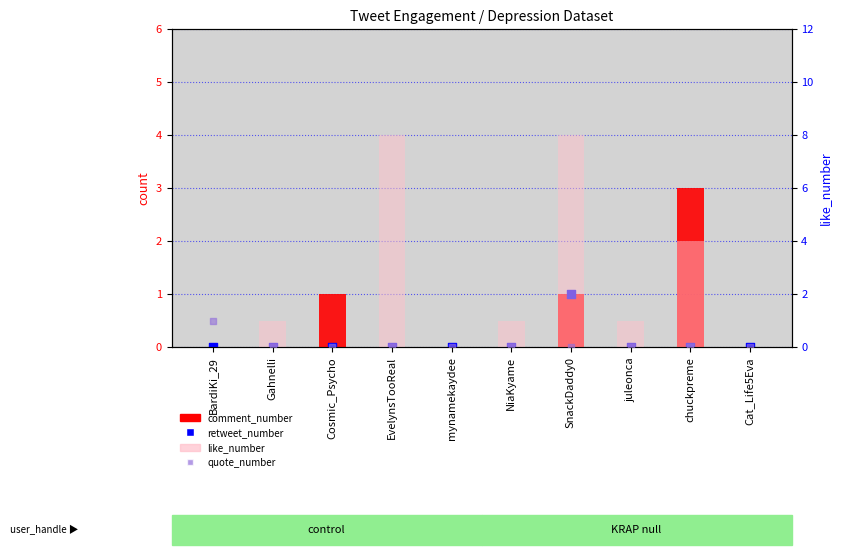

At which category is the sum across all series the highest?

SnackDaddy0